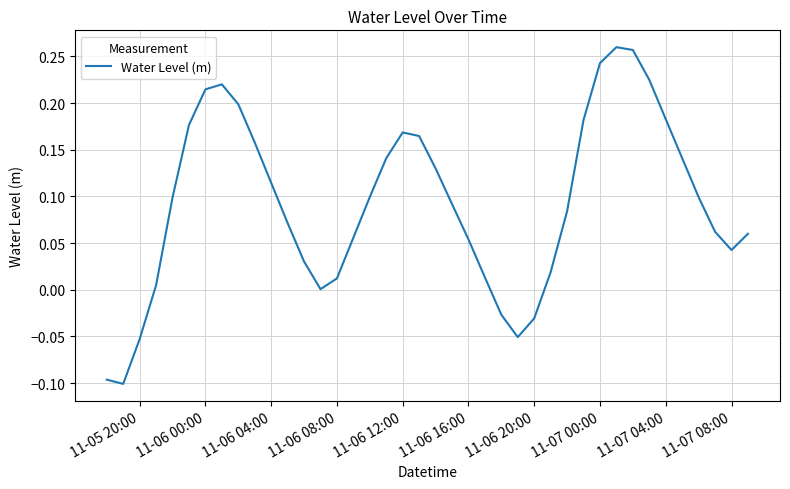

Does the chart display data point markers on the line(s)?

No